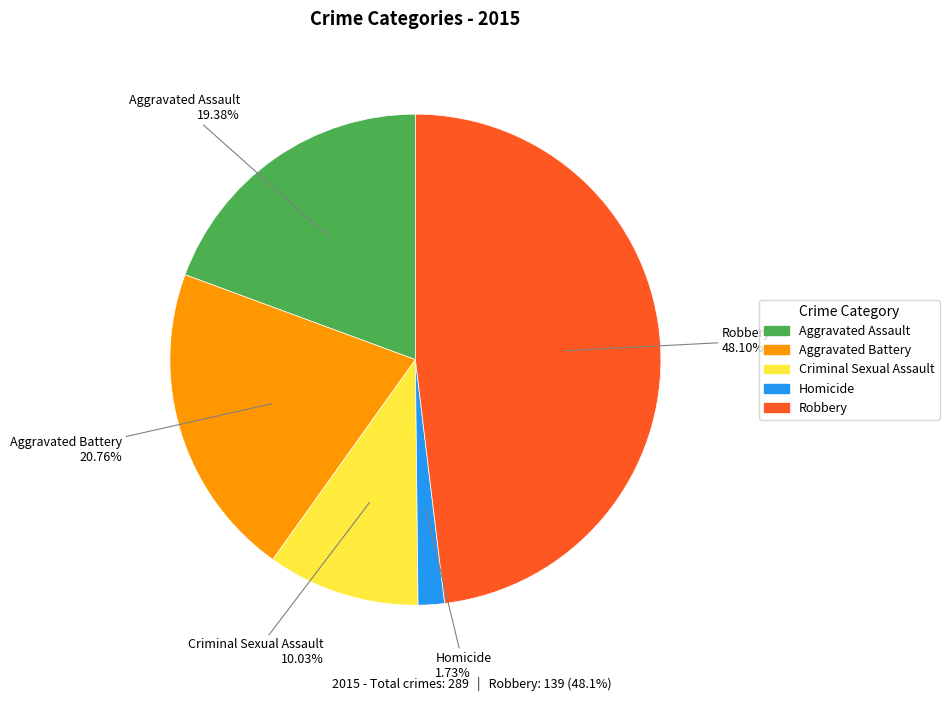

Is there a majority slice in this chart?

No